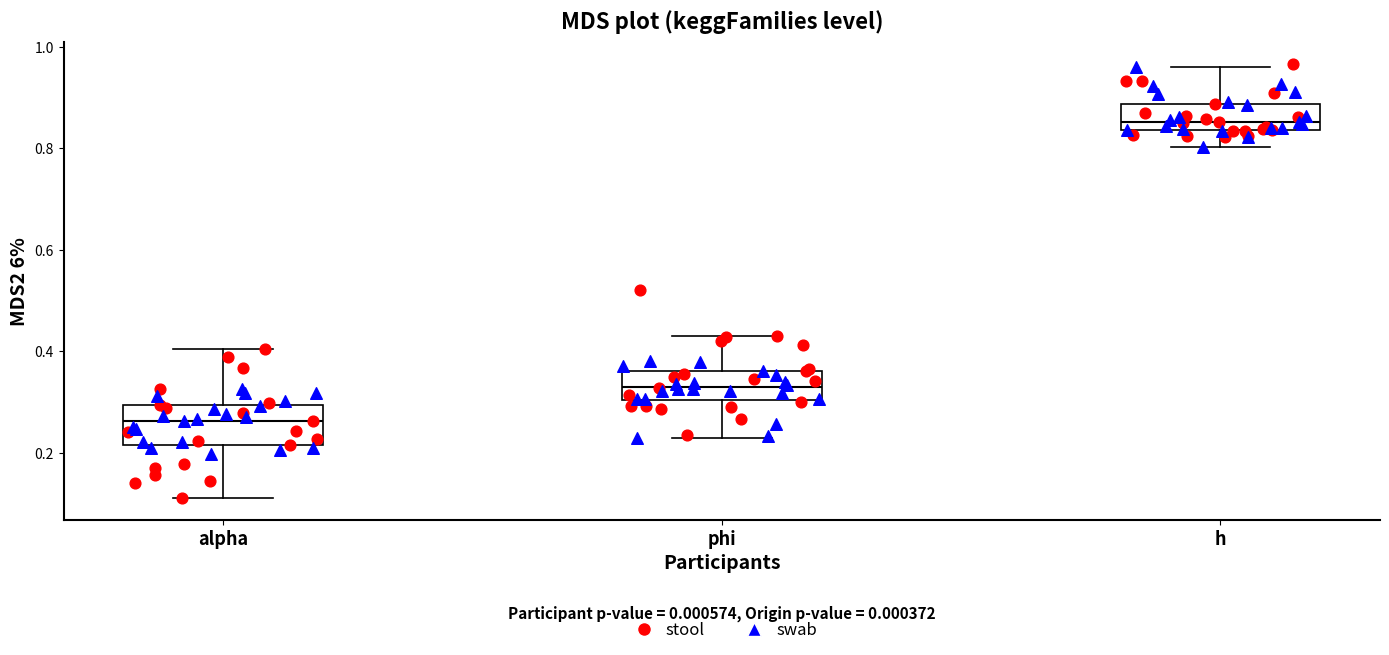

Comparing the boxes themselves (not the whiskers), which one is the tallest?

alpha